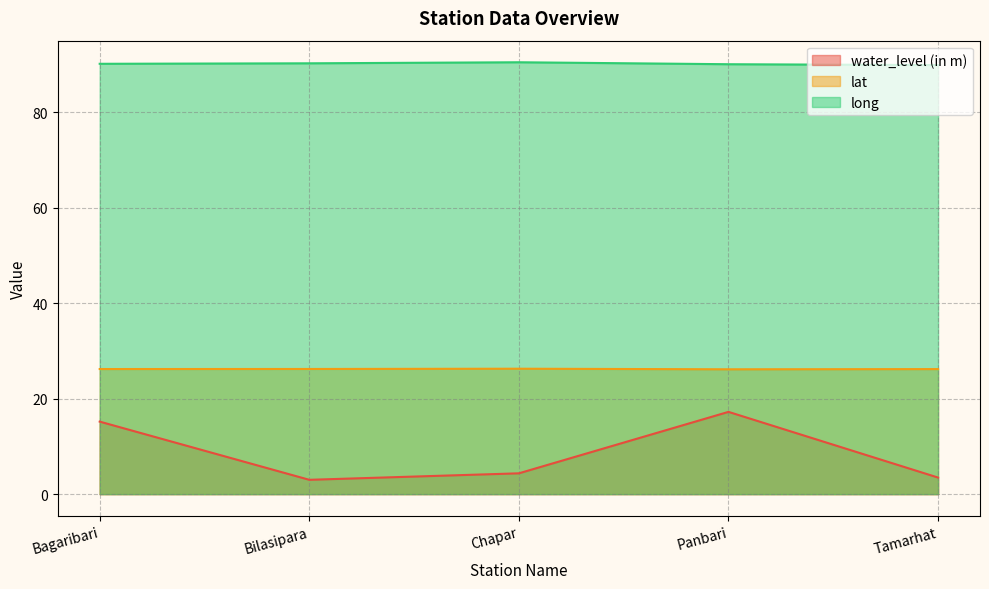

Between Tamarhat and Bilasipara, which is larger?

Tamarhat